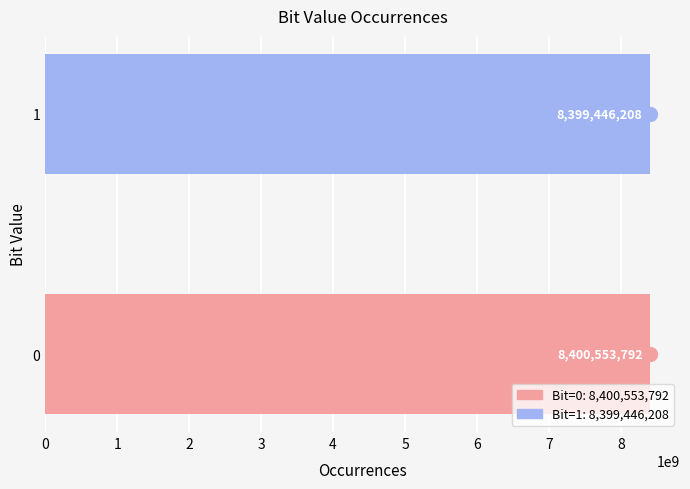

True or false: the data shows 5776310921 at 0.

False